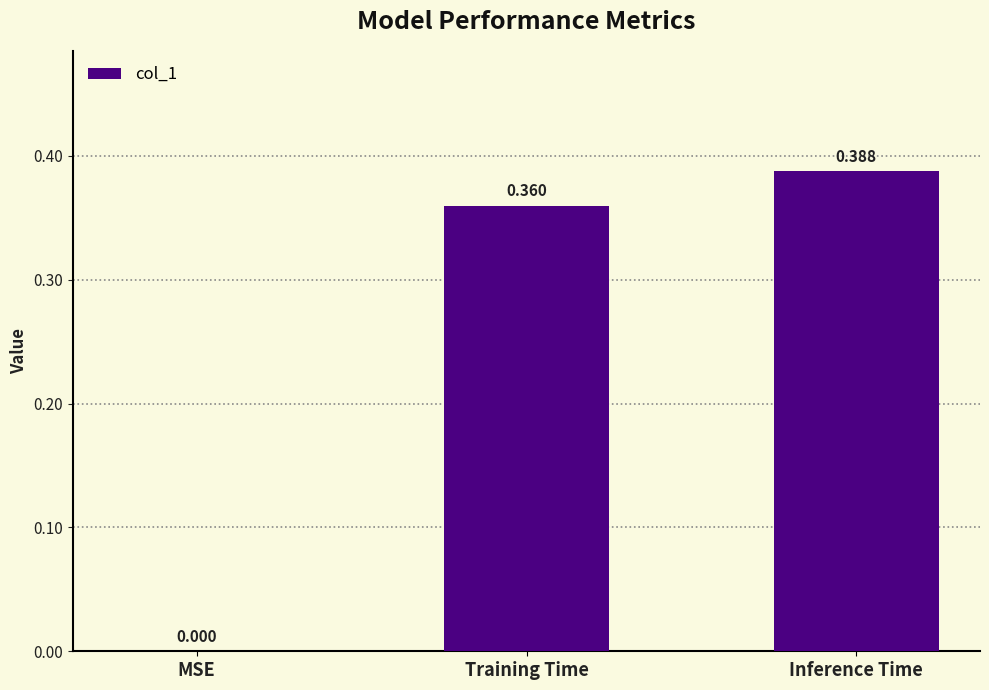

Which label corresponds to the largest value in the chart?

Inference Time